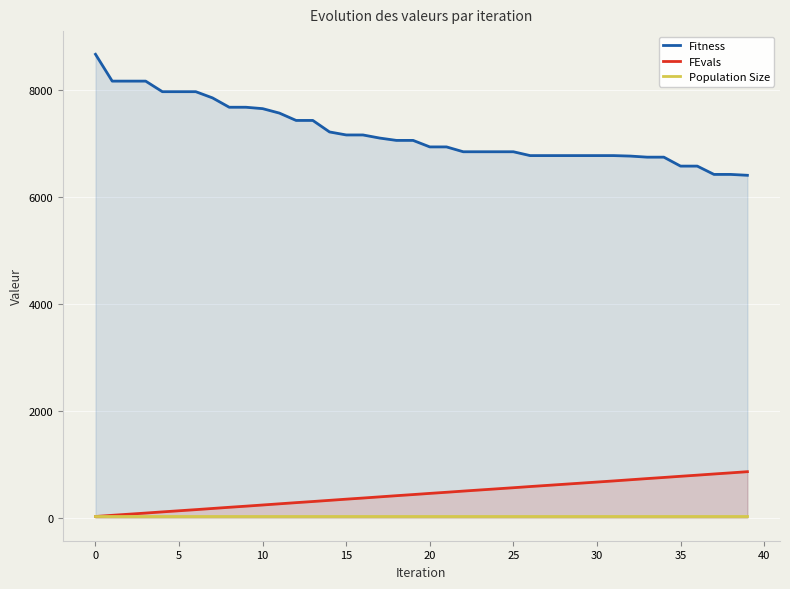

The FEvals series shows 938.2 at 24. True or false?

False